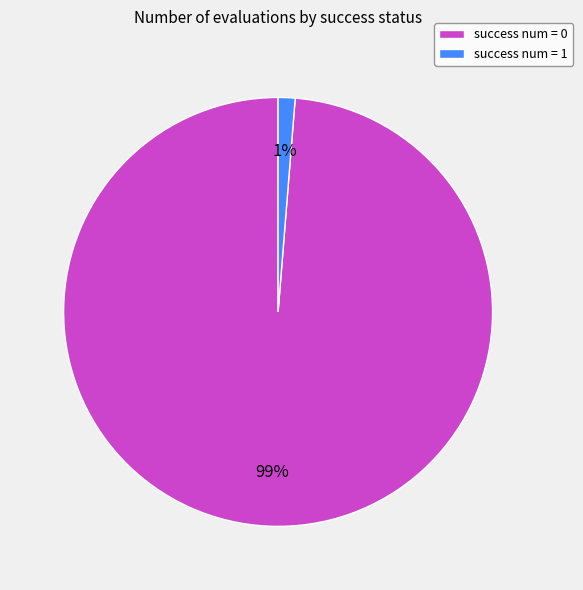

Is it true that success num = 1 is 1% of the pie?

True